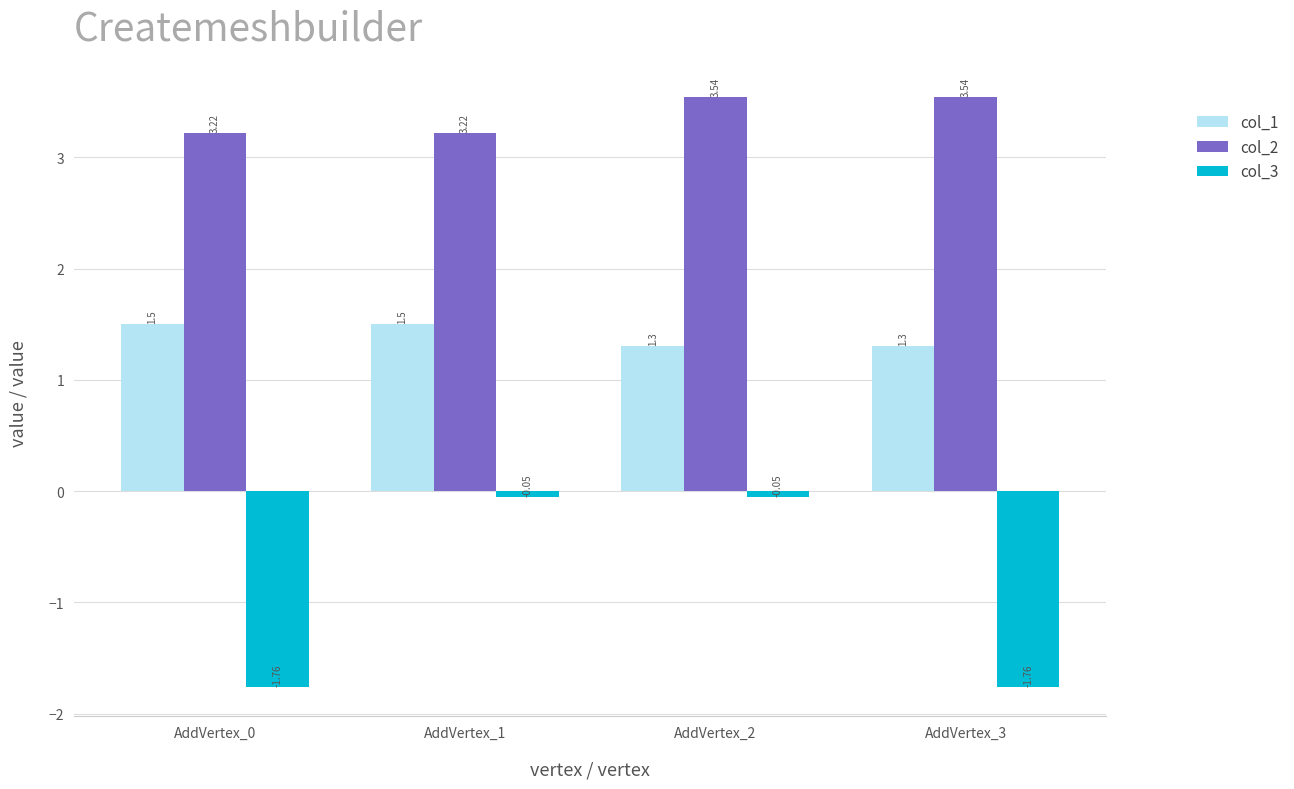

True or false: col_1 has a value of 1.3 at AddVertex_3.

True